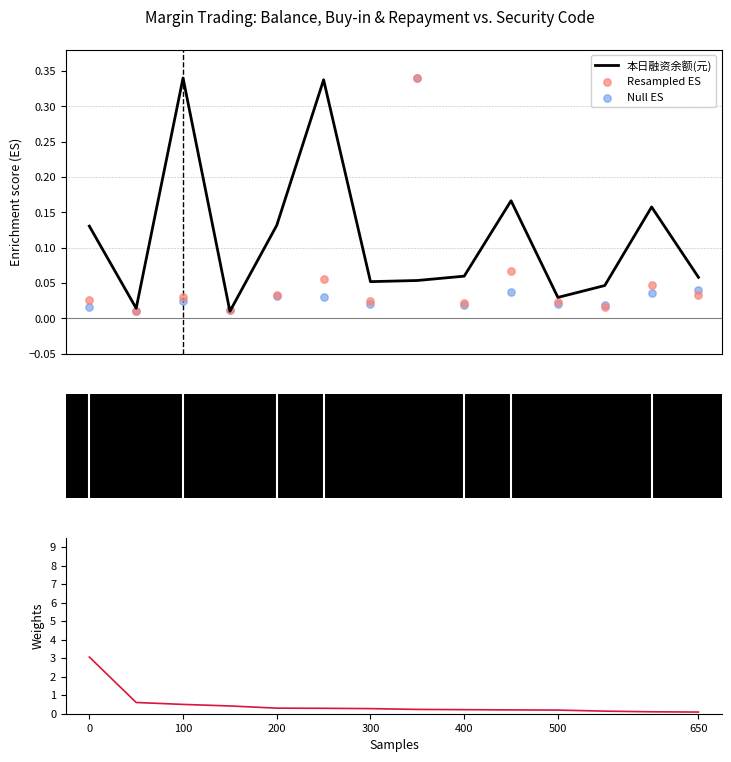

Which series contains the lowest Y value?

本日融资余额(元)